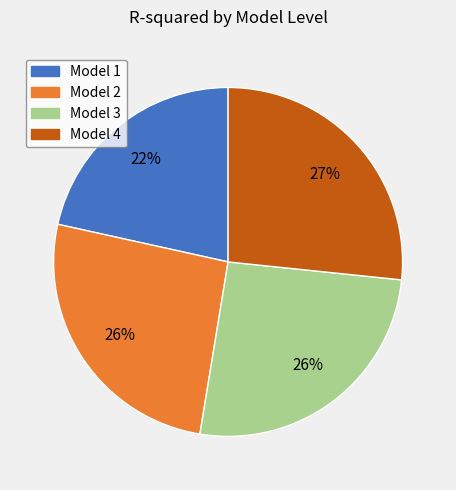

To the nearest percent, what percentage of the pie is Model 1?

22%